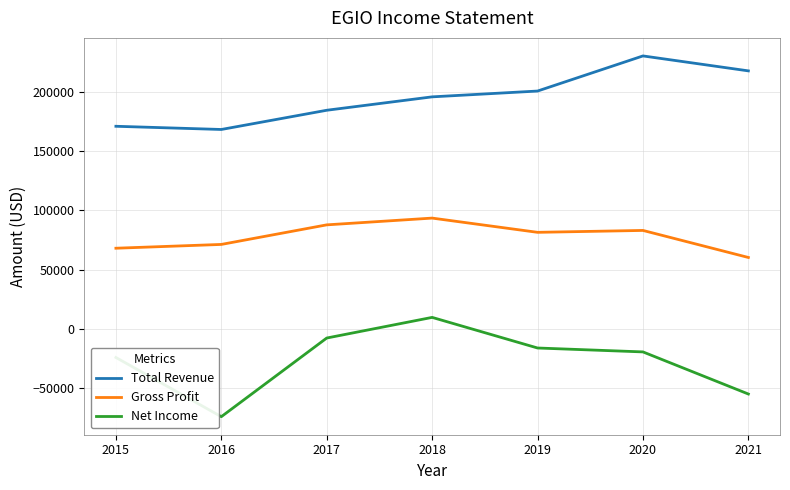

How many Net Income values are between -54800 and -7600?

5